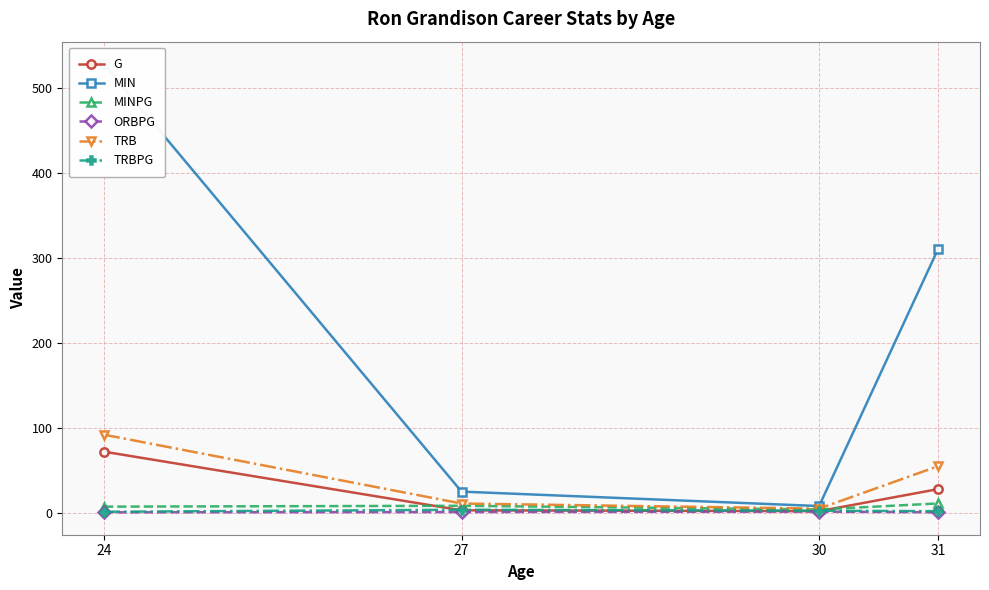

What value does the ORBPG series have at 24?

0.7